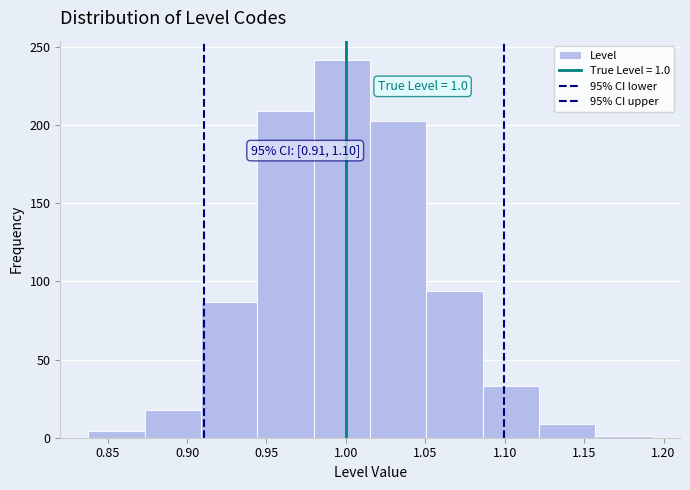

Over which range of the x-axis is the bar tallest?

0.980 to 1.015